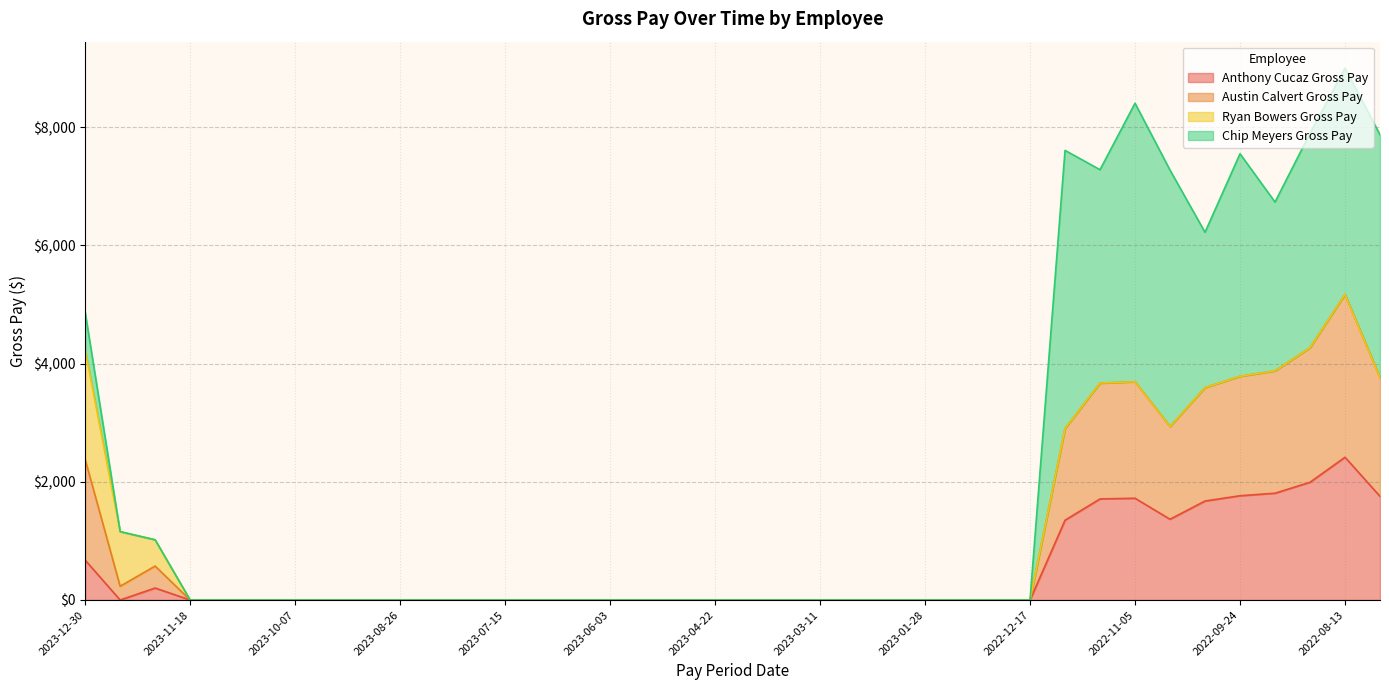

What is the sum of the Anthony Cucaz Gross Pay values at 2023-12-02 and 2023-08-26?

202.5